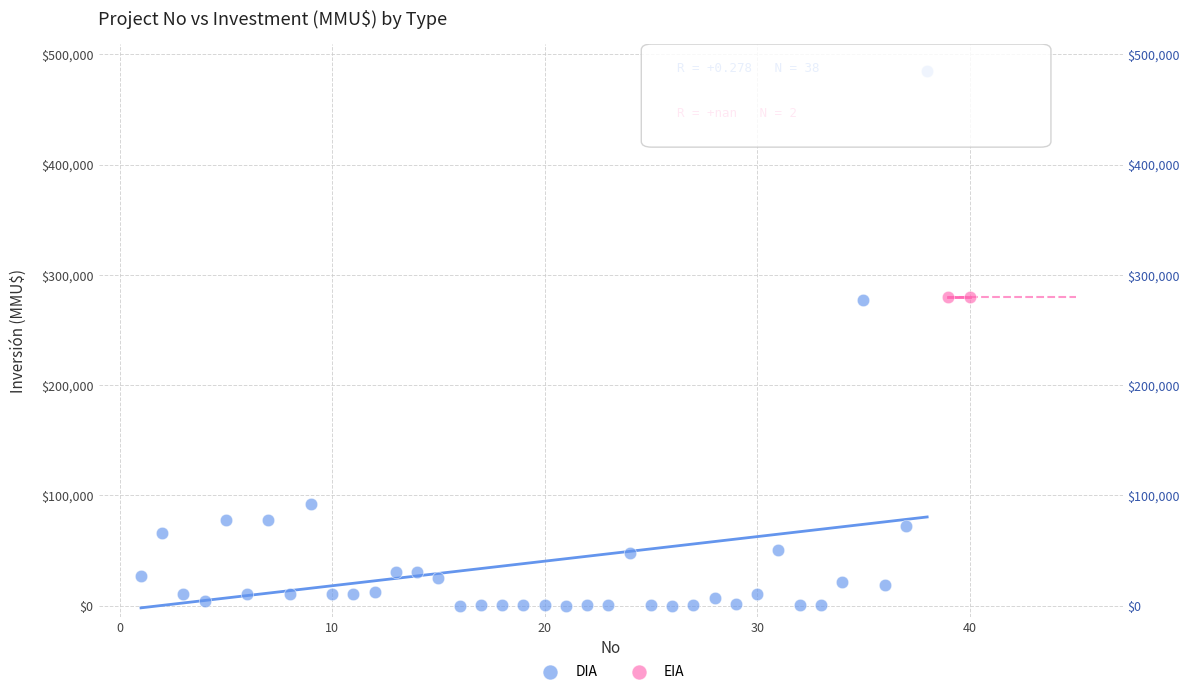

What are all the series names shown in the legend?

DIA, EIA